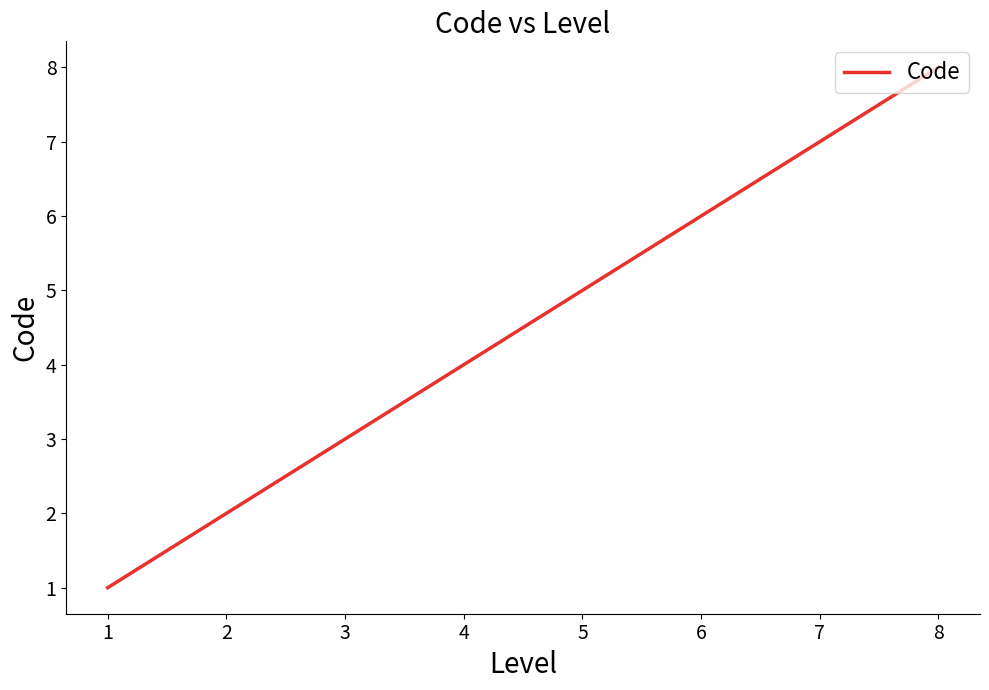

What is the ratio of the value at 6 to the value at 1?

6.0